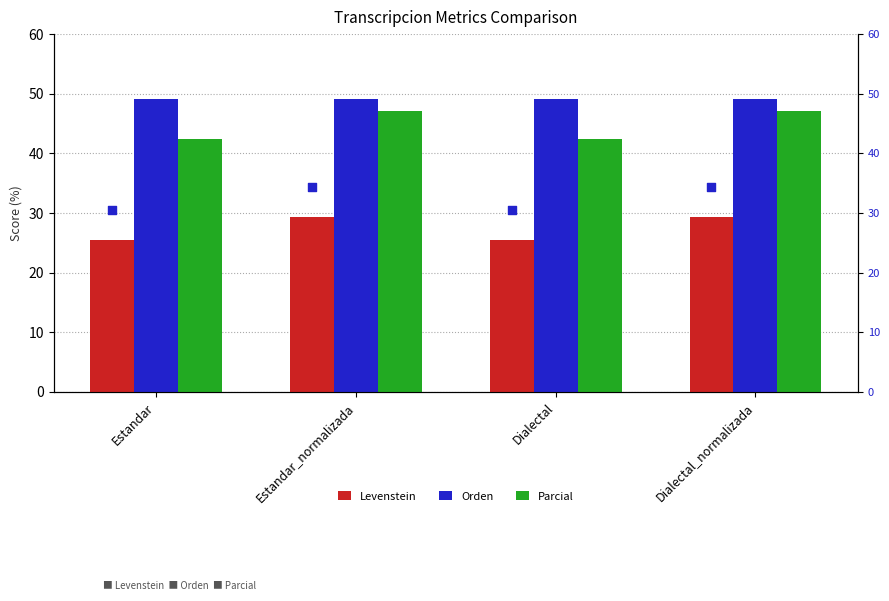

What is the total value across all series at Estandar_normalizada?

125.6